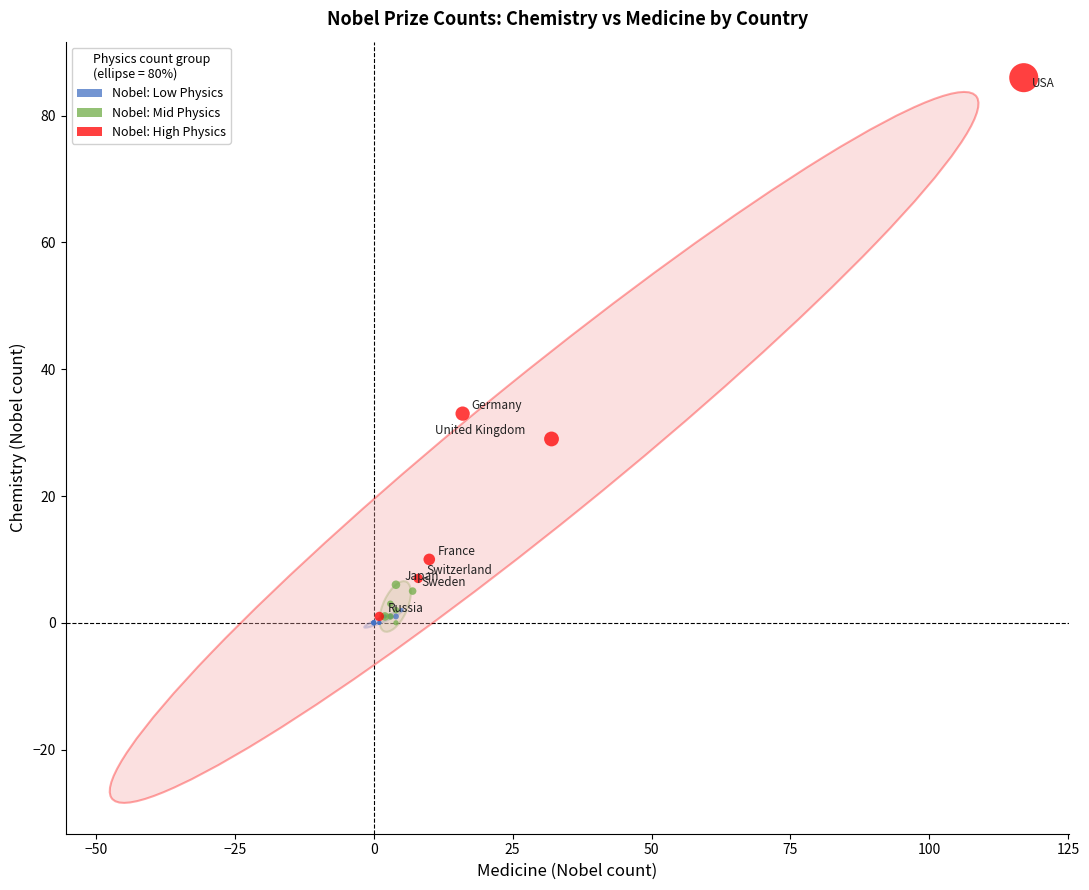

Which series has the widest spread of Y values?

Nobel: High Physics